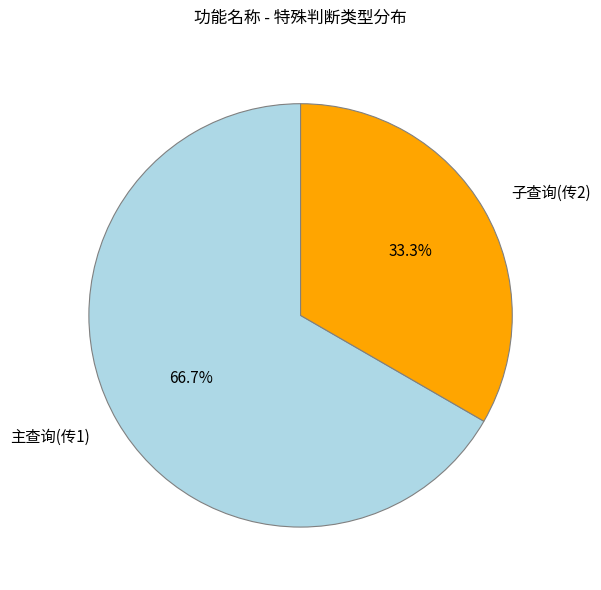

What is the ratio of the value at 子查询(传2) to the value at 主查询(传1)?

0.5